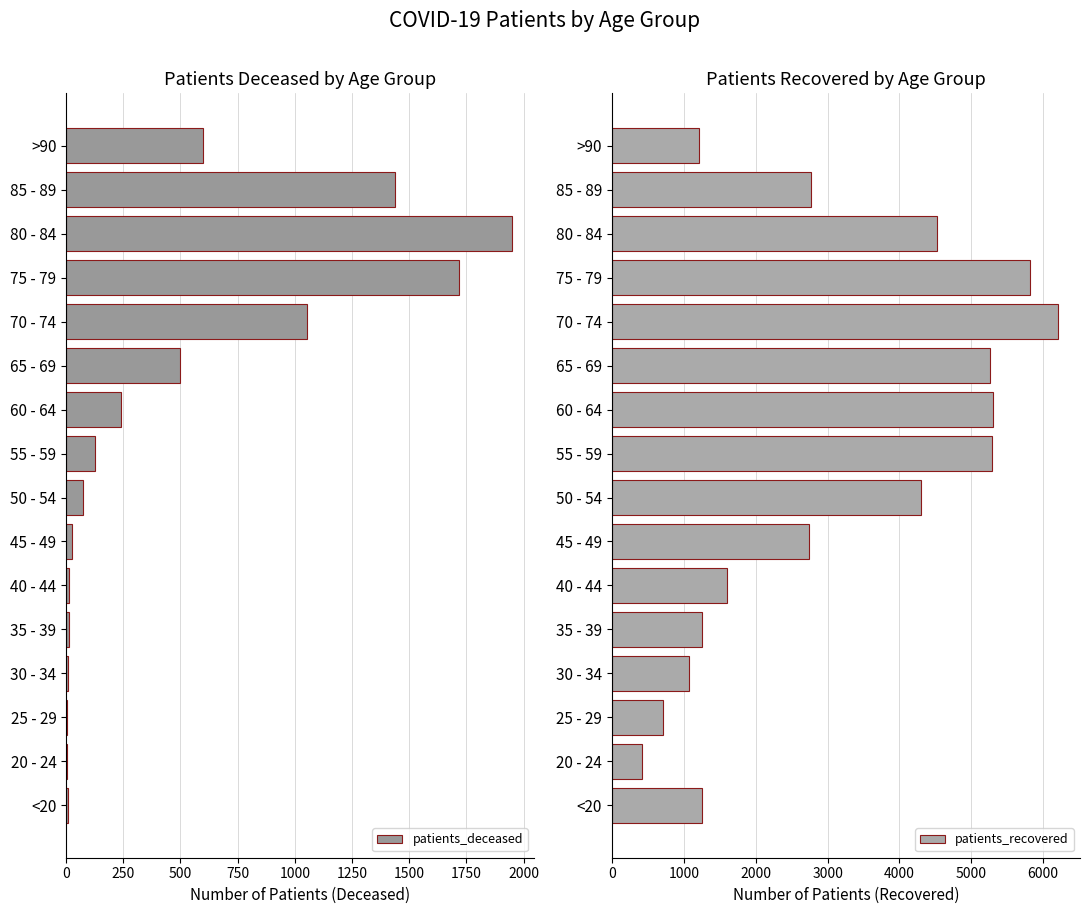

Which series has the largest range (max minus min)?

patients_recovered